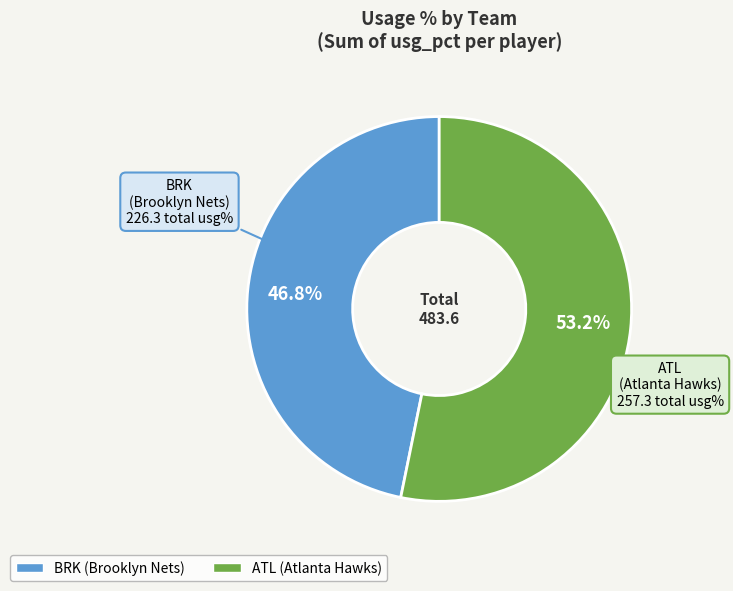

Does any single category account for the majority?

Yes